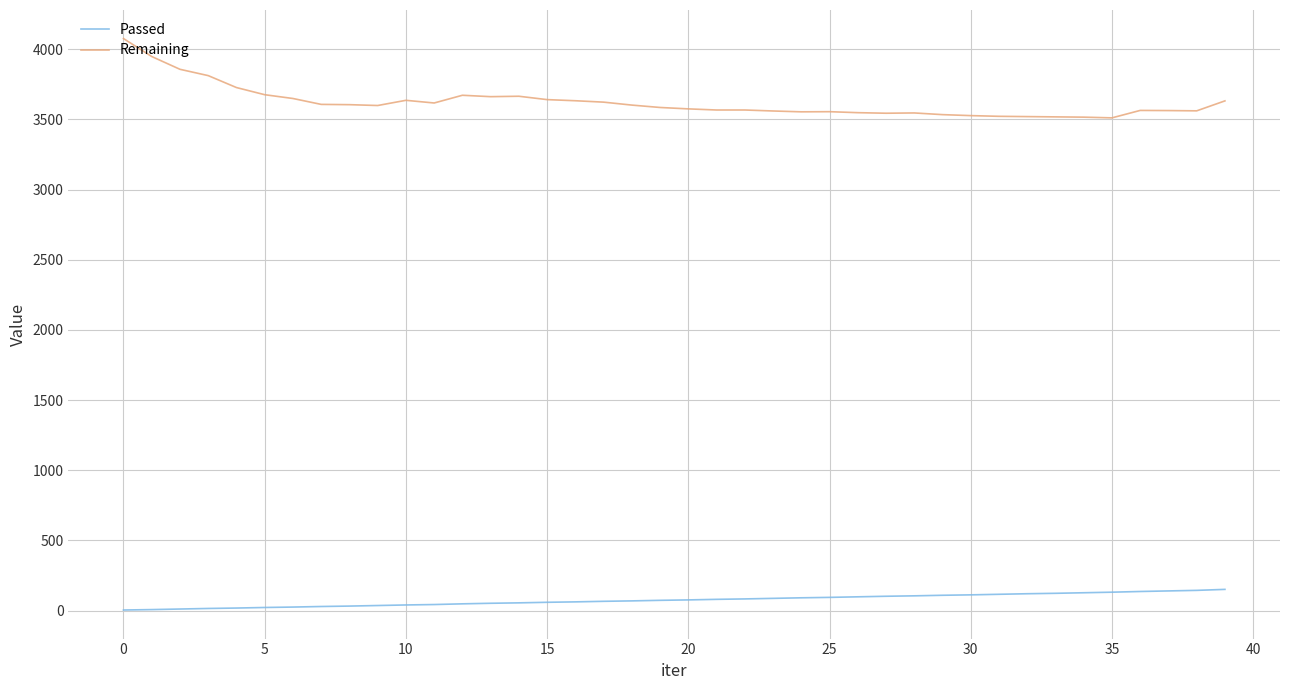

List the series in order of their peak value, lowest first.

Passed, Remaining